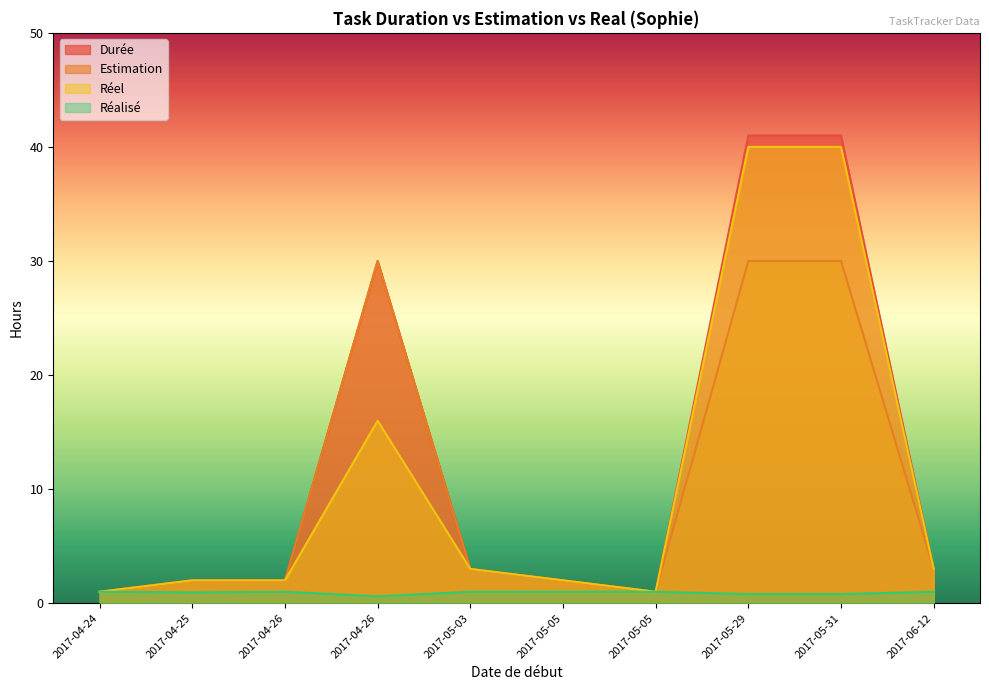

What is the label of the 3rd point from the left?

2017-04-26